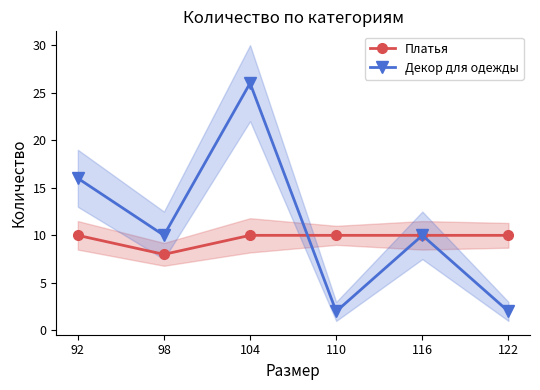

What is the lowest value of the Платья series?

8